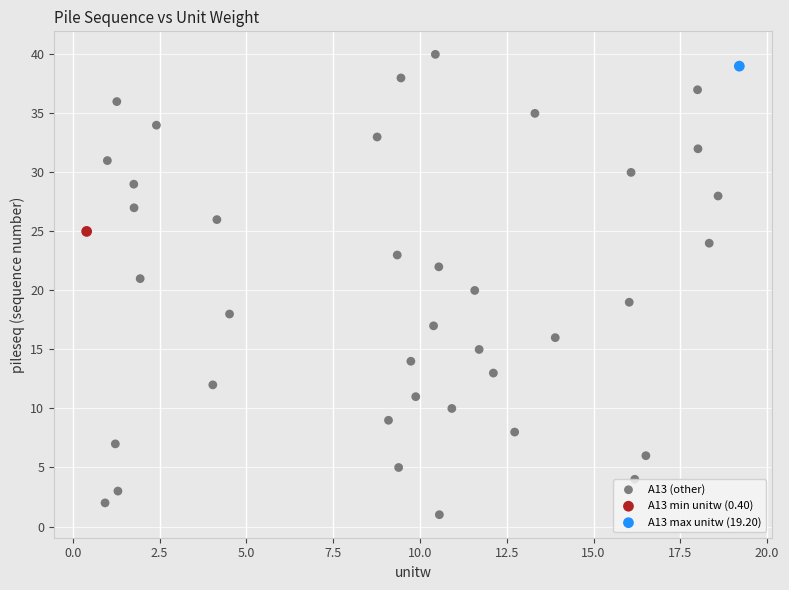

What are all the series names shown in the legend?

A13 (other), A13 min unitw (0.40), A13 max unitw (19.20)